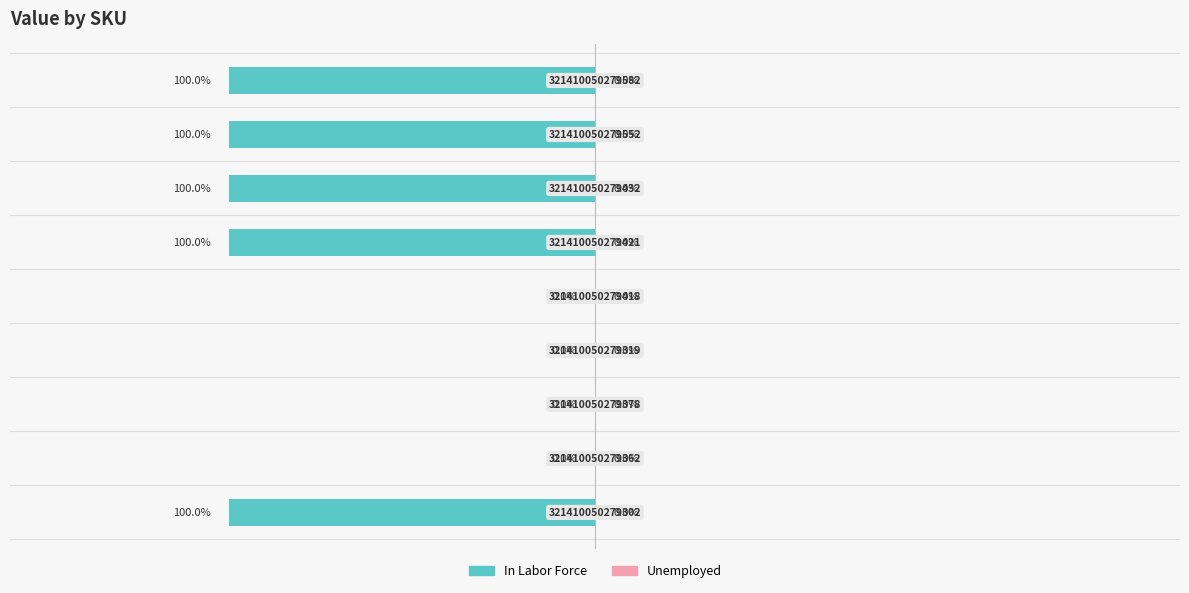

Are the bars horizontal?

Yes